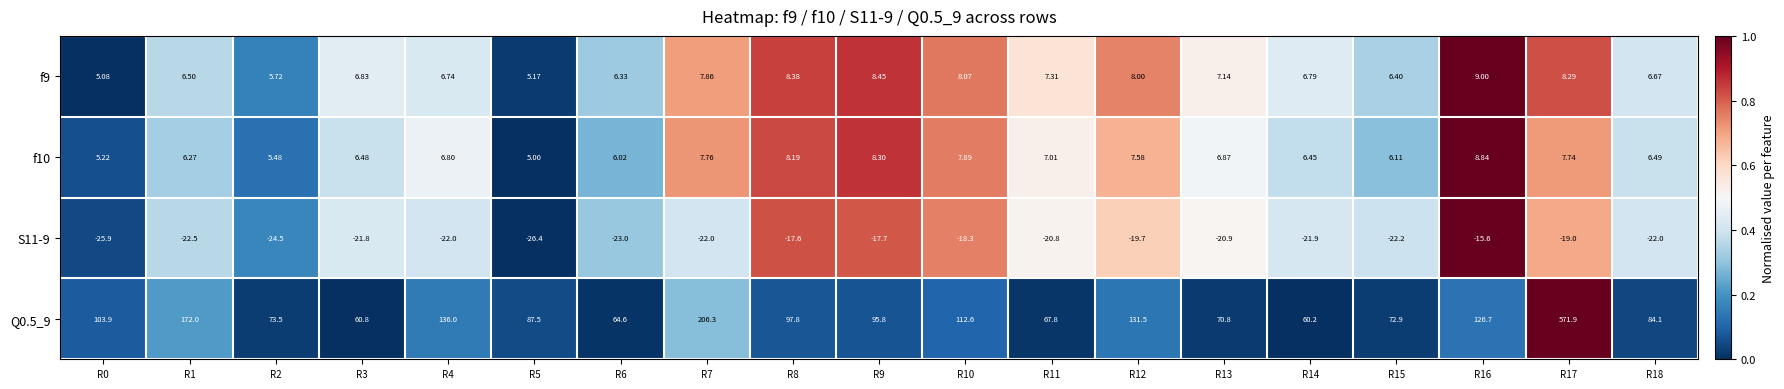

Is the value of f9 at R11 greater than the value of f10 at R4?

Yes